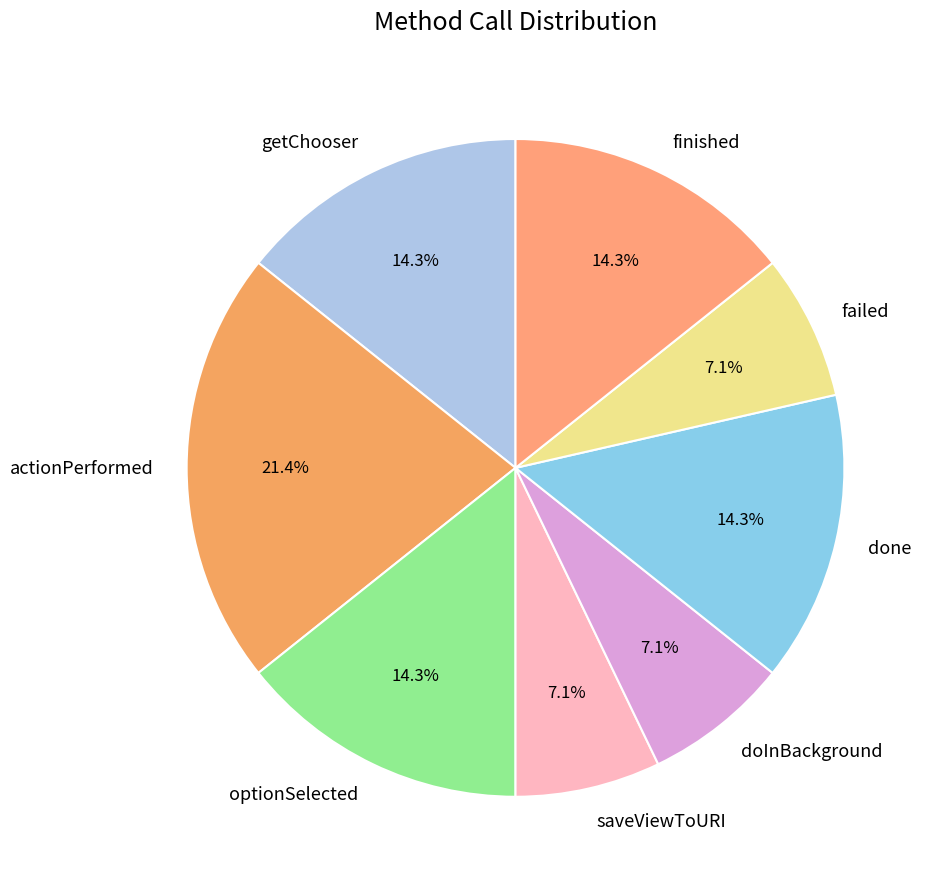

Which category has the biggest portion of the pie?

actionPerformed